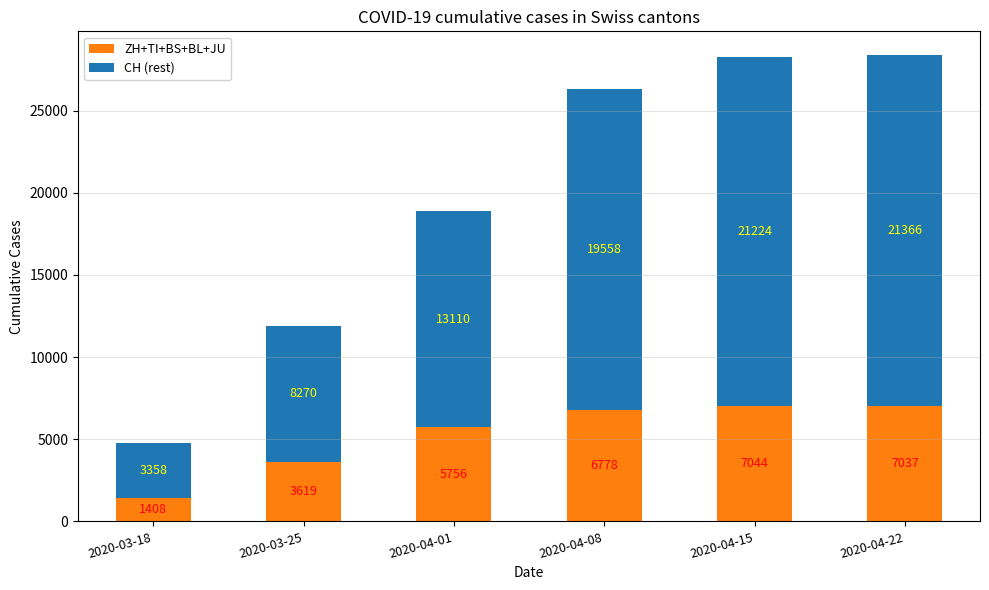

What is the total value across all series at 2020-03-18?

4766